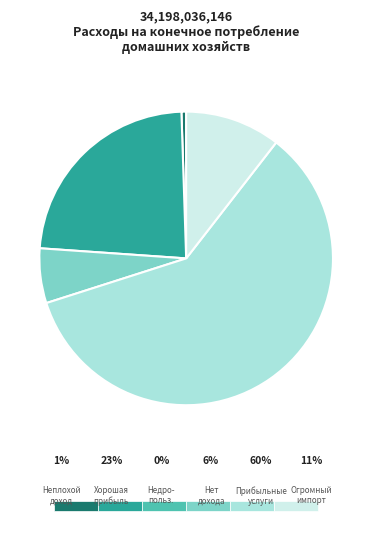

How many segments does this pie chart have?

5